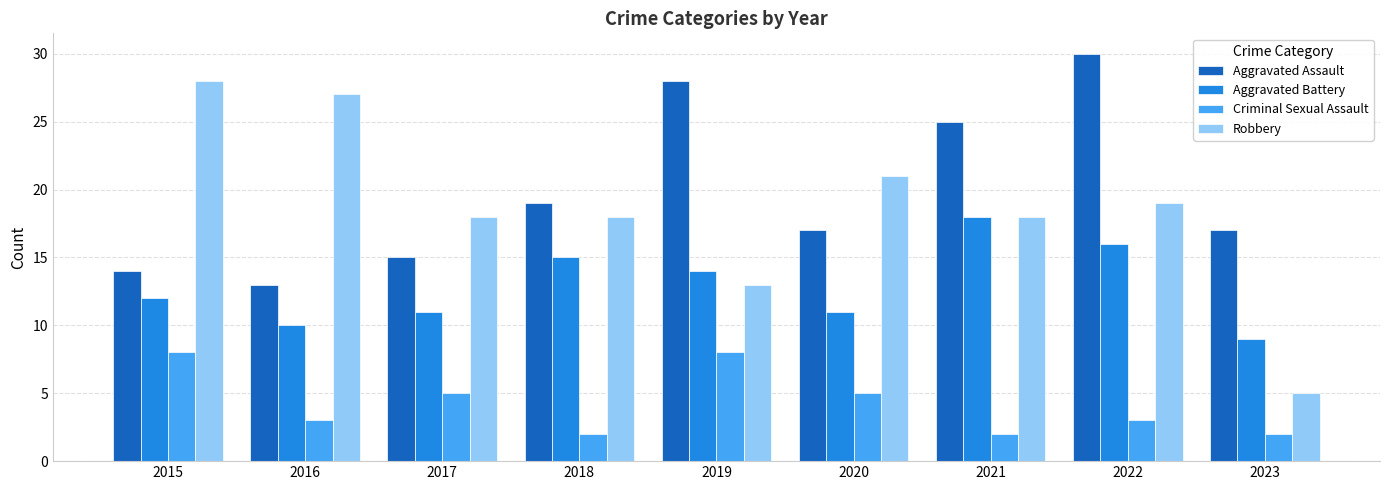

List the series in order of their peak value, lowest first.

Criminal Sexual Assault, Aggravated Battery, Robbery, Aggravated Assault